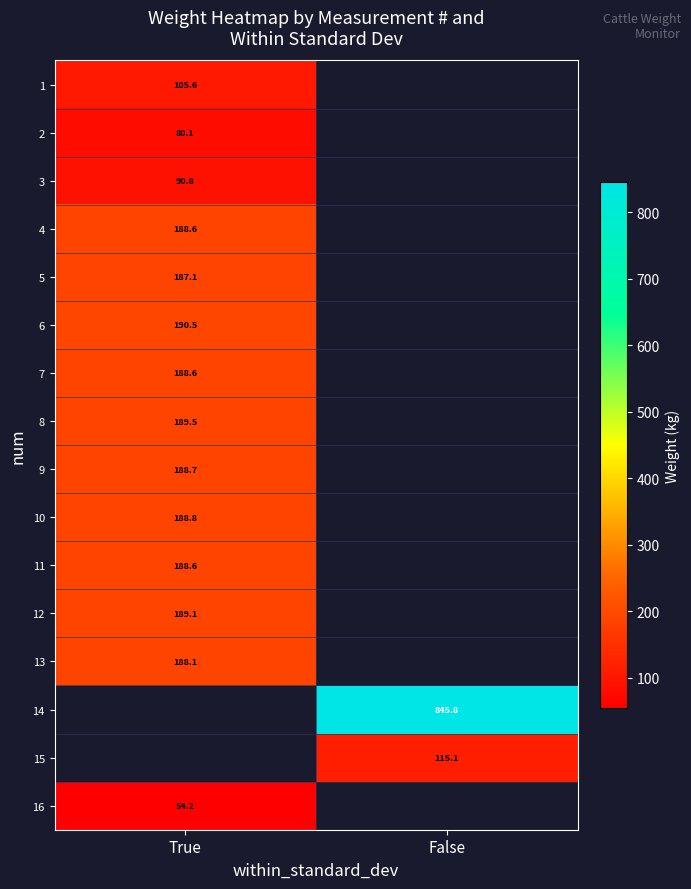

At how many categories does at least one series exceed 274?

1